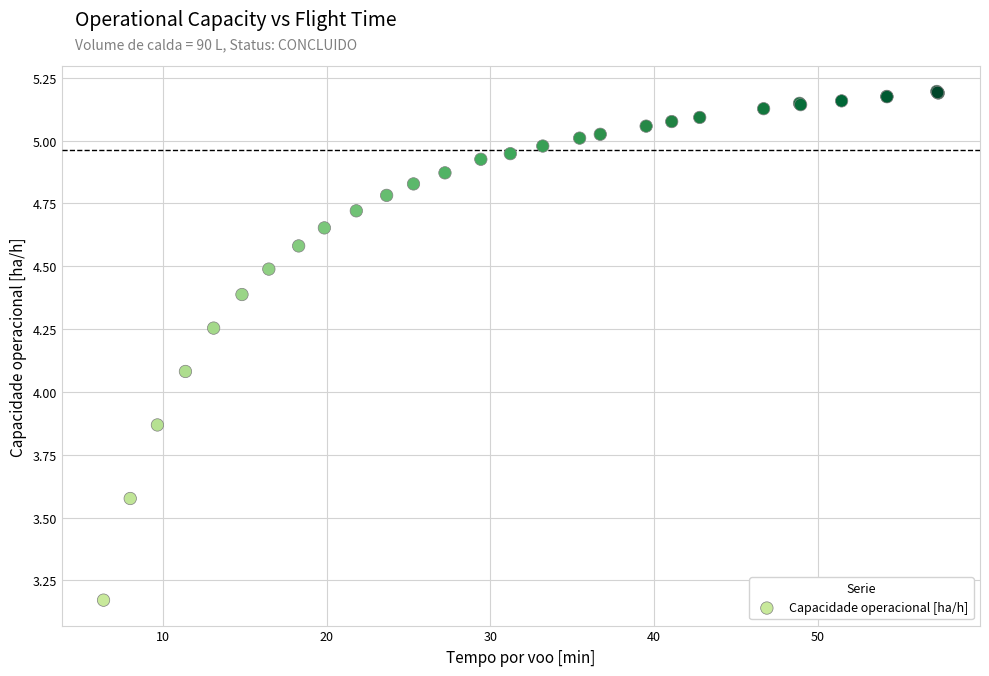

What Y value in the scatter plot is closest to 4?

4.1